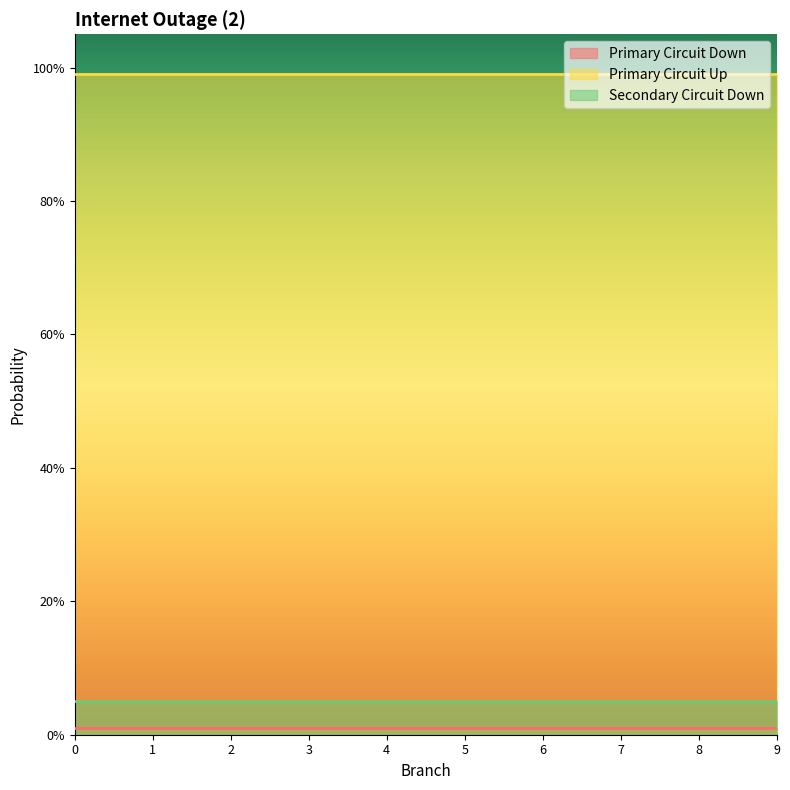

What is the value of the Secondary Circuit Down point at the 8th from the left?

0.1